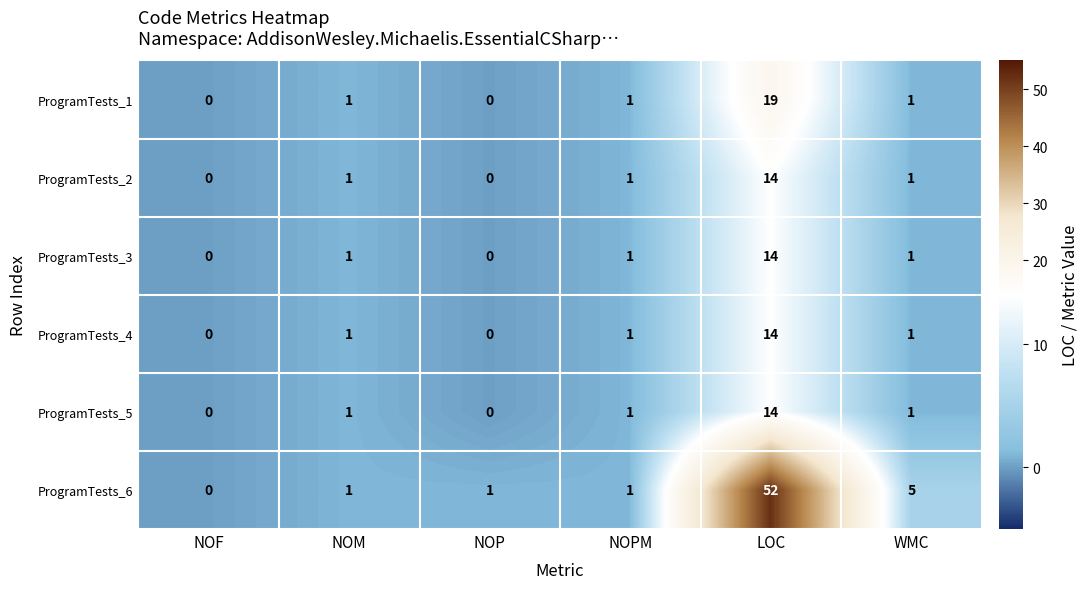

What is the difference between the highest and lowest values at NOP?

1